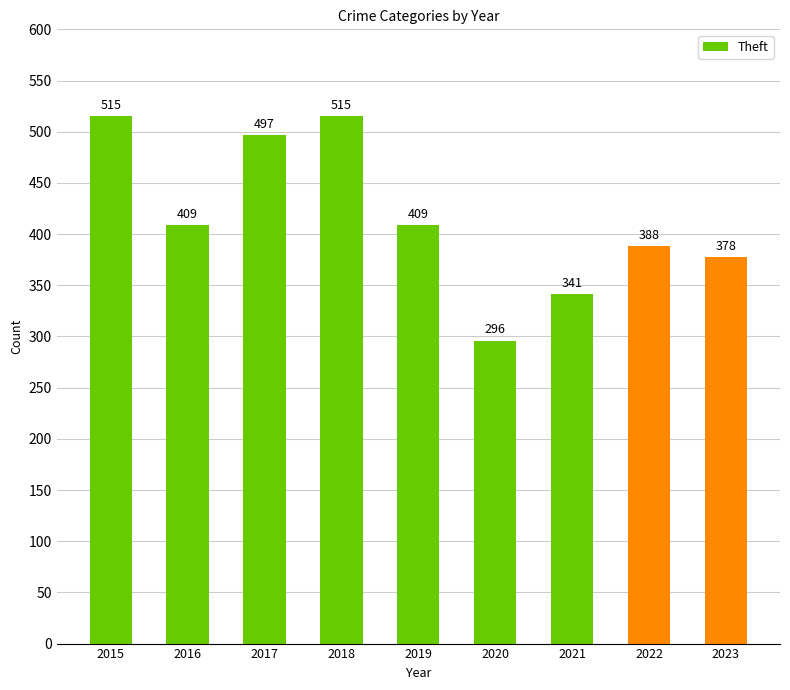

What is the sum of all values?

3748